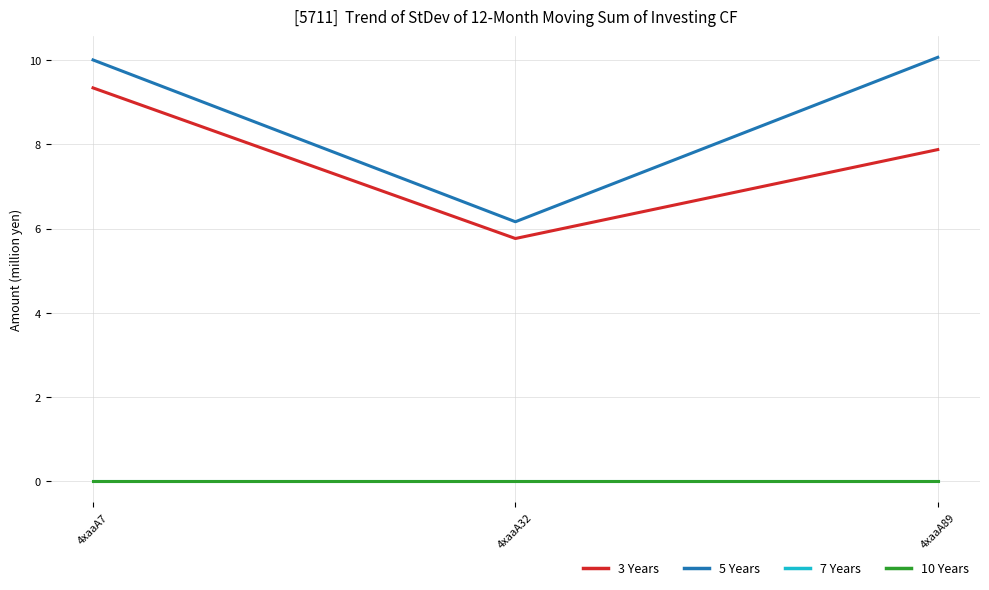

Which series has the widest spread of values?

5 Years